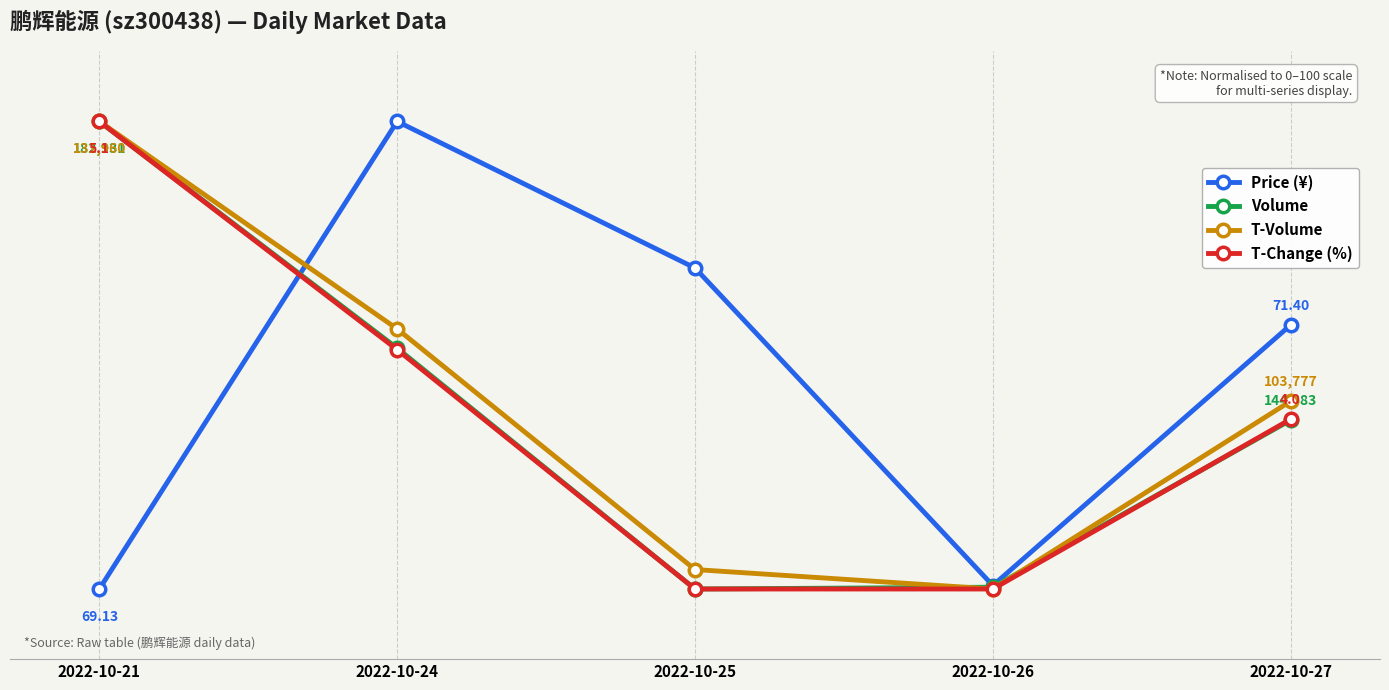

After their last crossing, which series has the higher values: Volume or Price (¥)?

Price (¥)